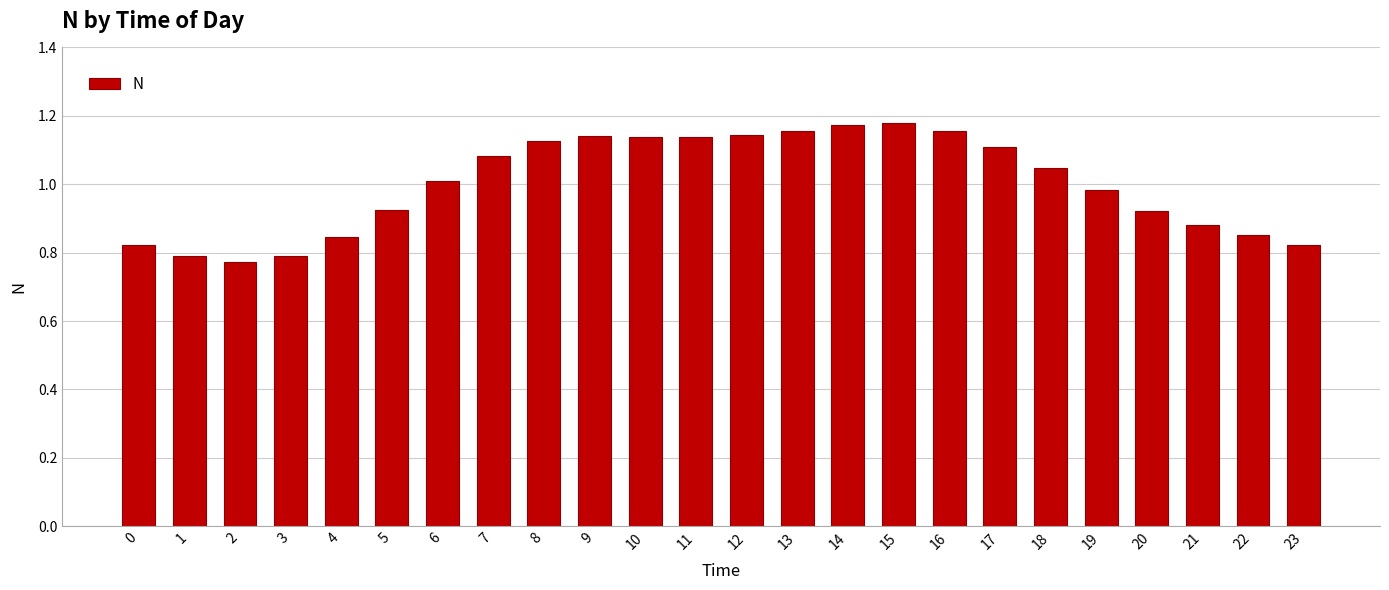

Count the number of data series in this chart.

1